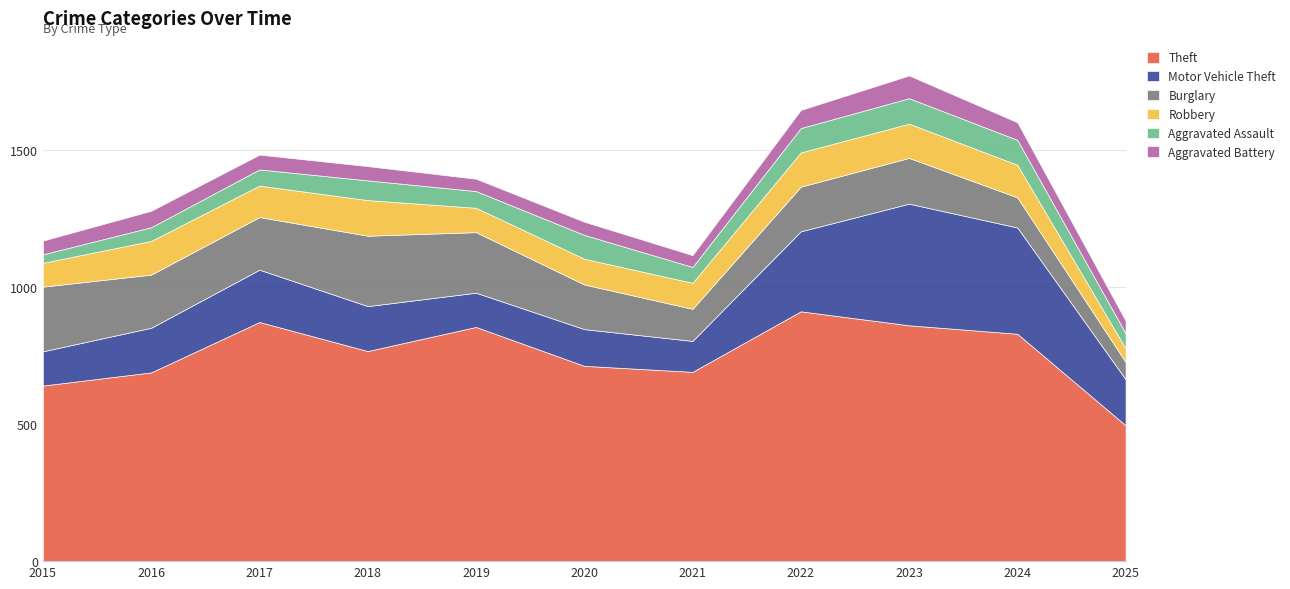

What is the sum of the Aggravated Battery values at 2025 and 2023?

129